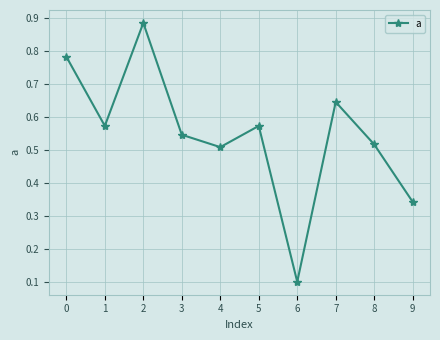

What is the change in value from 5 to 6?

-0.5